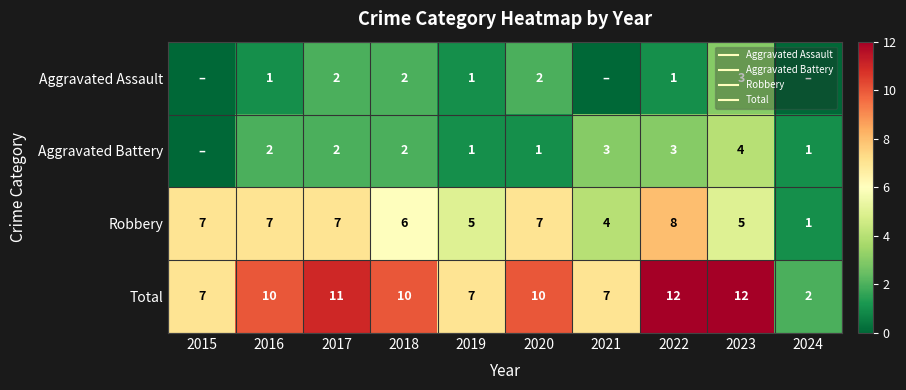

Count the Aggravated Battery values in the range 1 to 3.

8